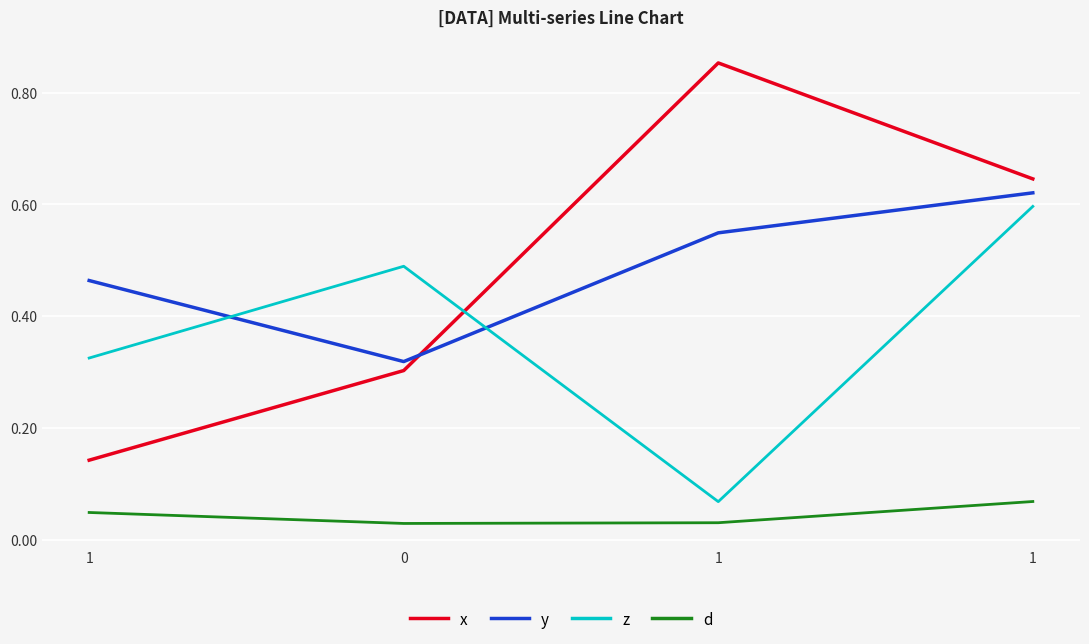

What is the total value across all series at 1?

1.0